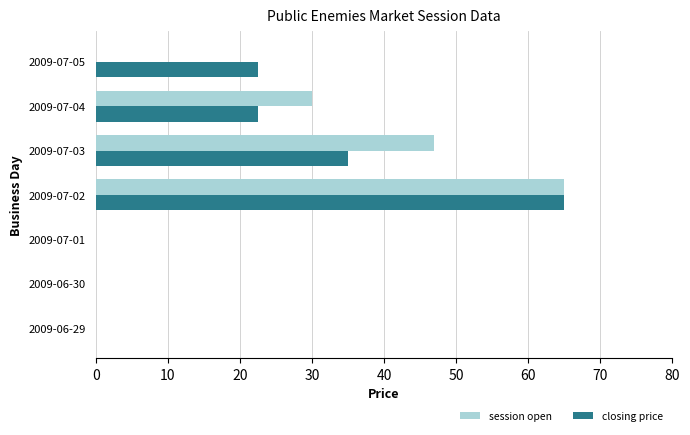

Where is session open nearest to the value 32?

2009-07-04